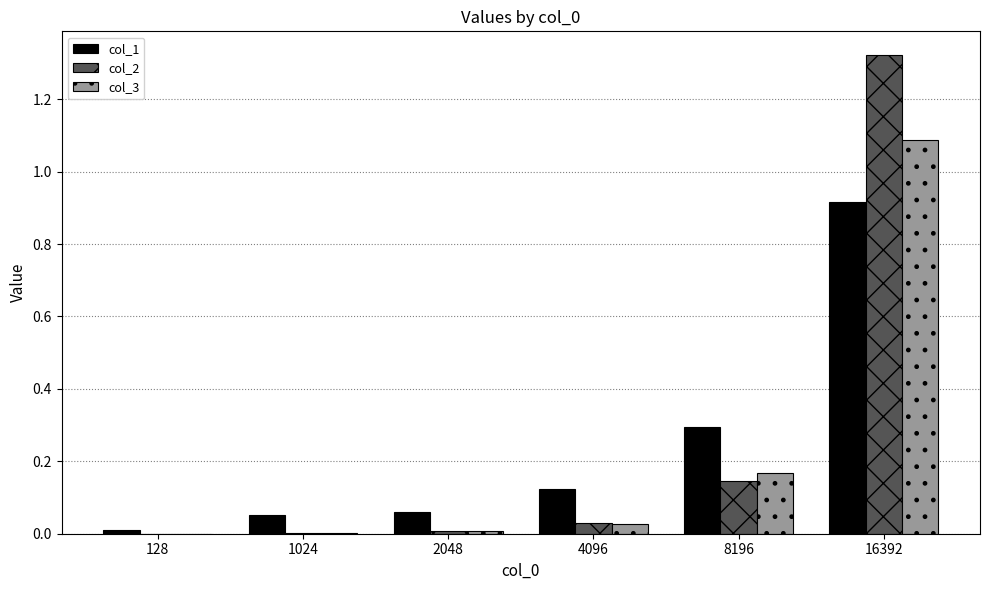

Which series changed the most between 1024 and 4096?

col_1